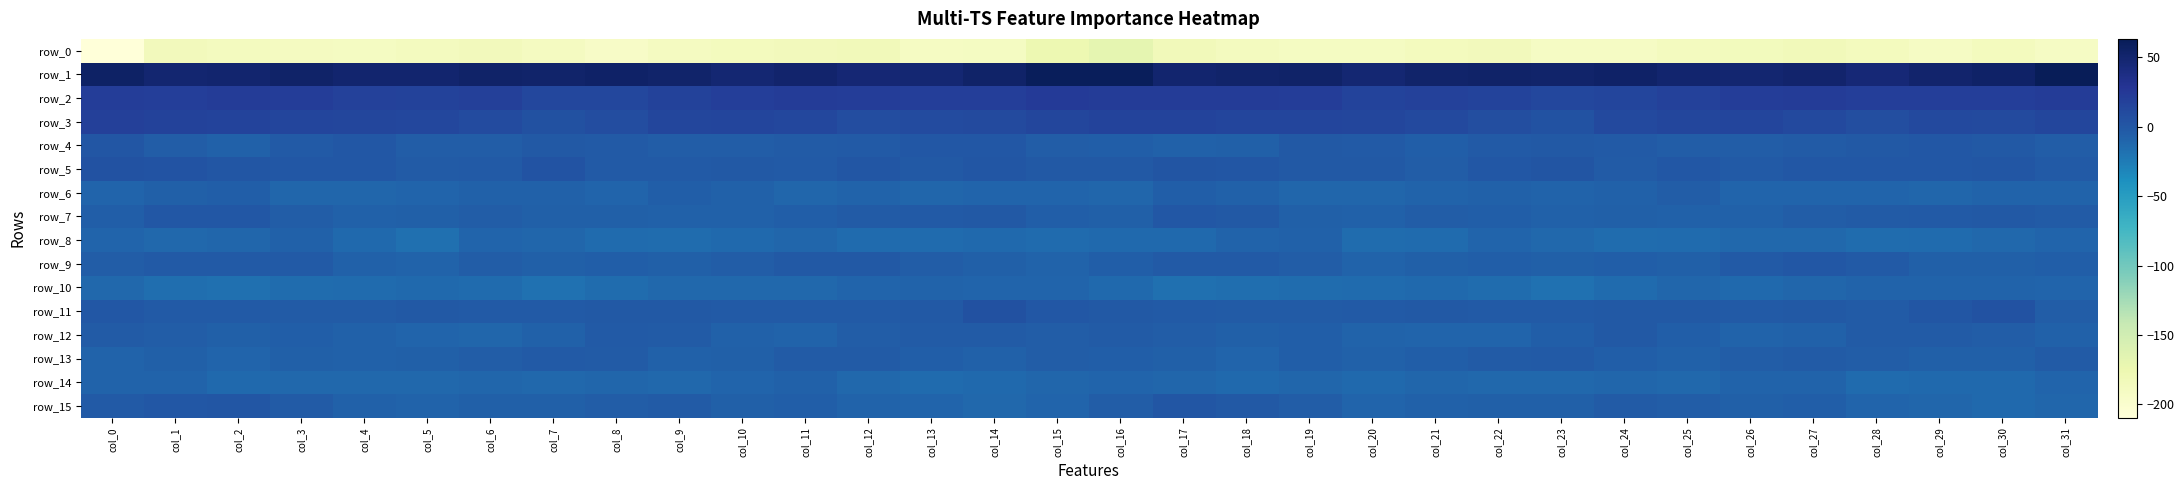

The row_5 series shows -2.0 at col_9. True or false?

True